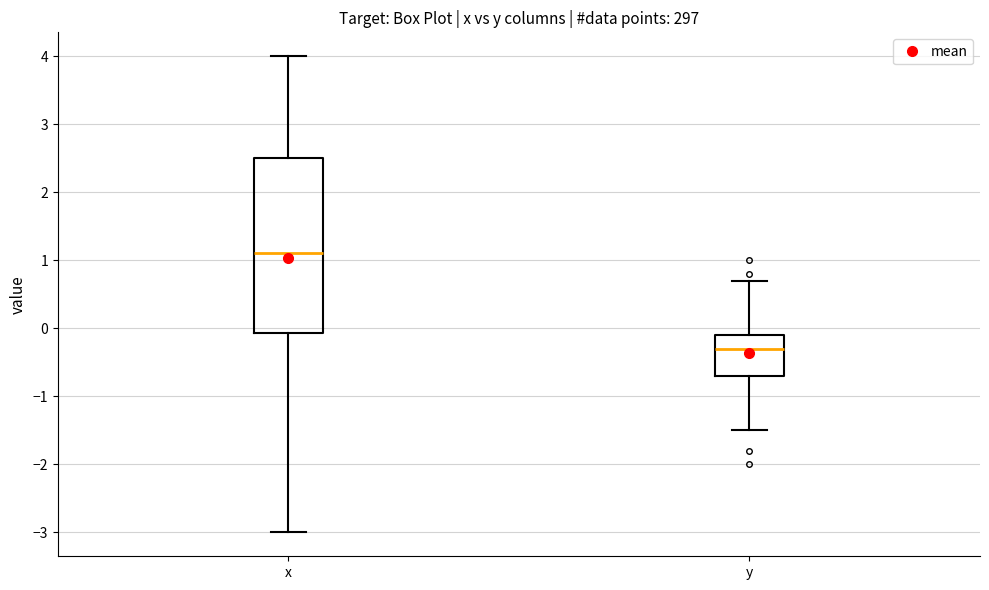

Which box is the tallest, from its lower edge to its upper edge?

x